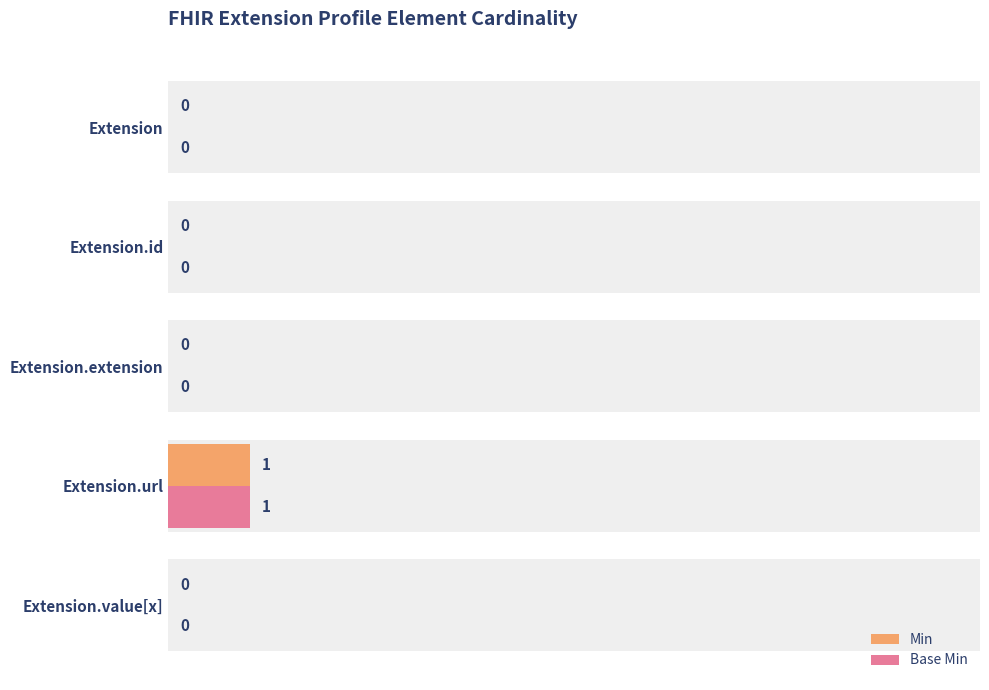

The Base Min series shows 1 at Extension. True or false?

False